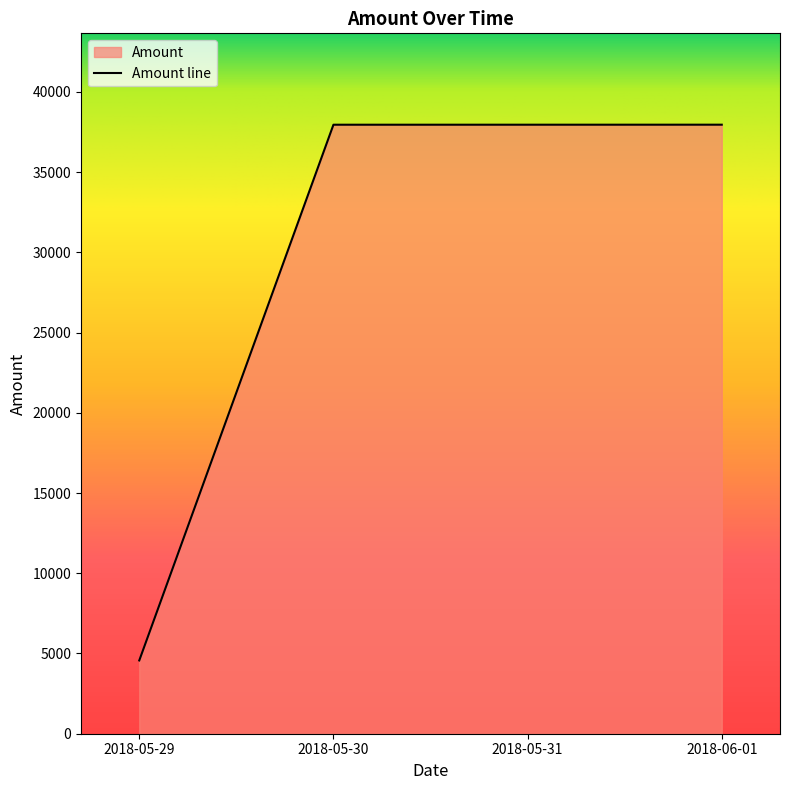

Is it true that the value at 2018-05-30 is 37956.9?

True